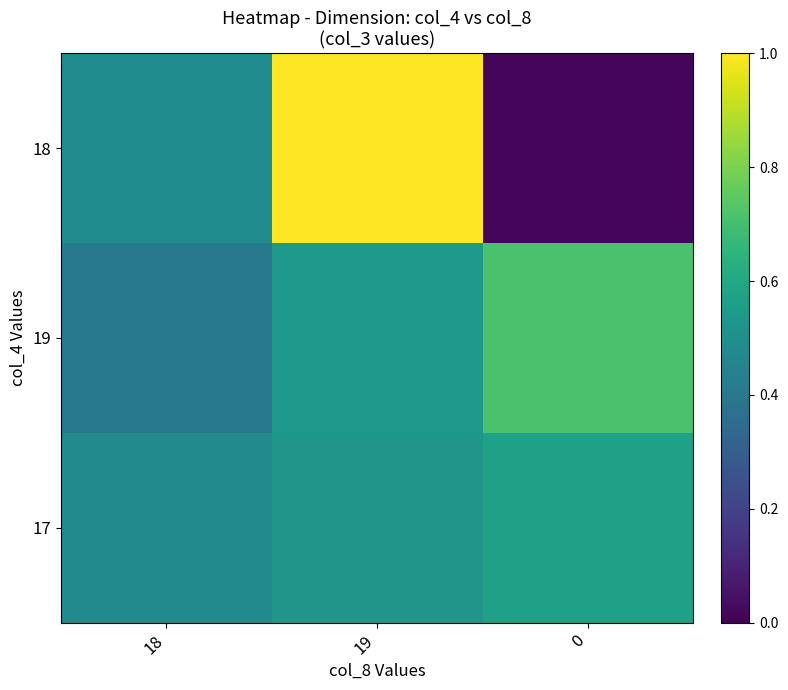

At 19, list the series in order from smallest to largest.

17, 19, 18